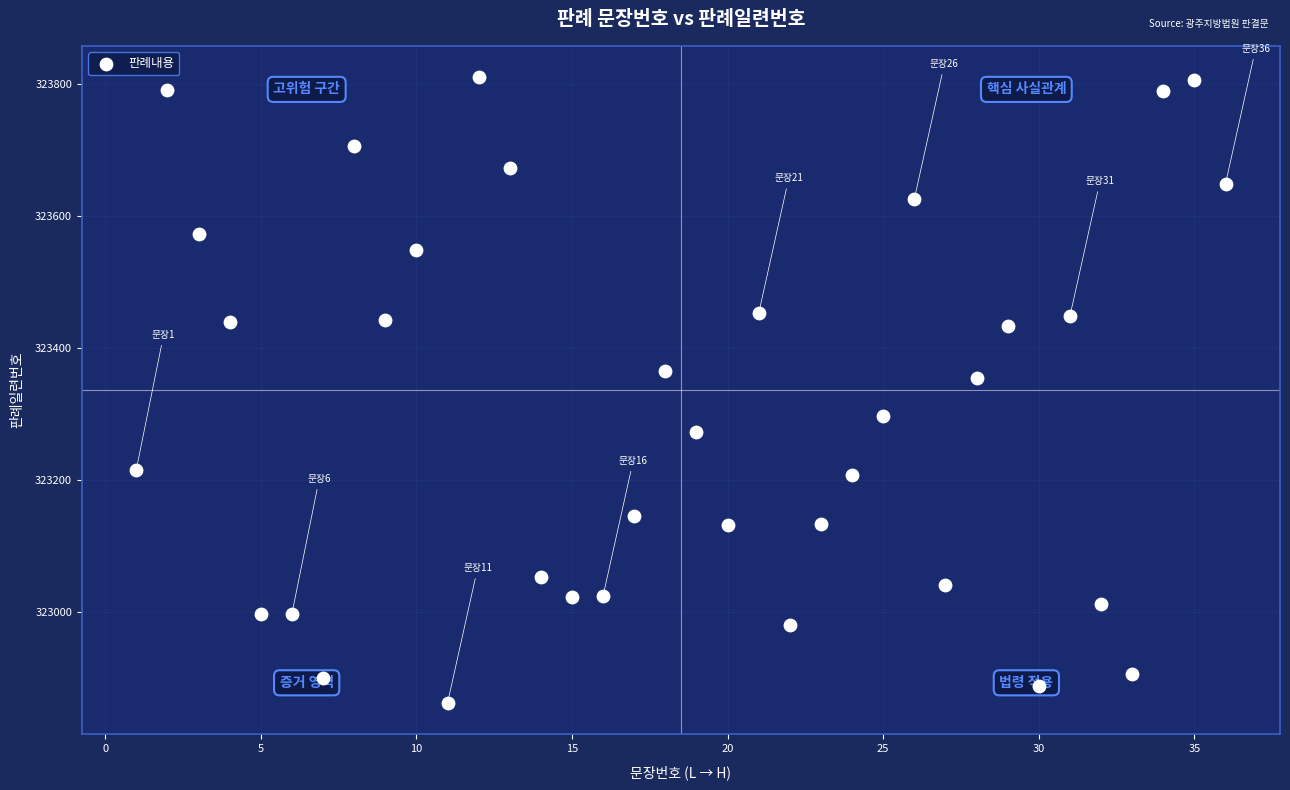

What Y value in the scatter plot is closest to 323336?

323355.2